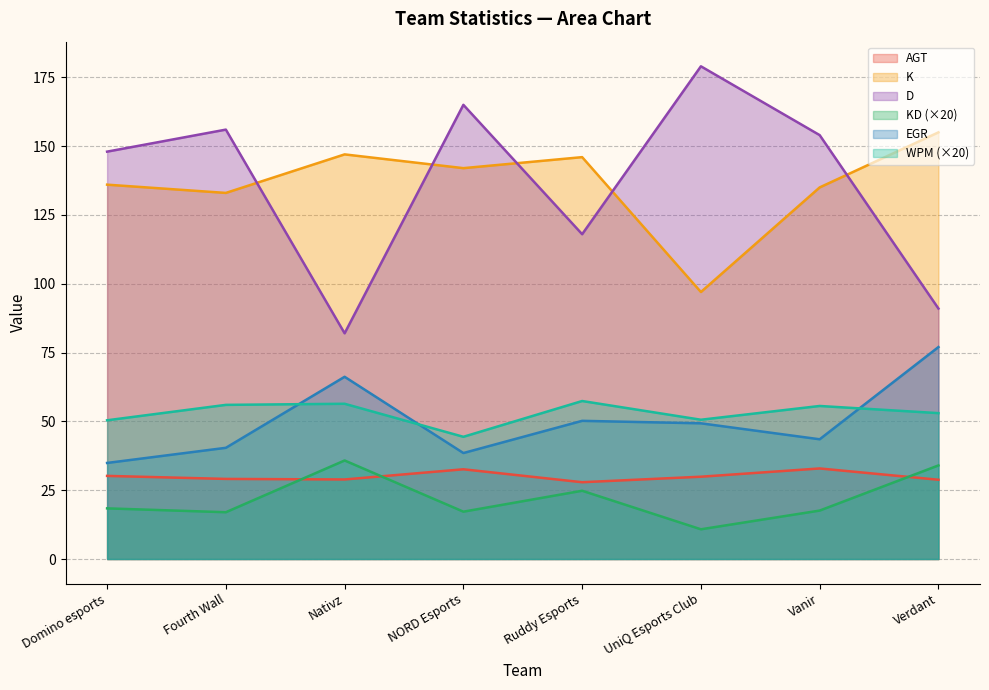

True or false: K has more than 1 points higher than both neighbors.

True